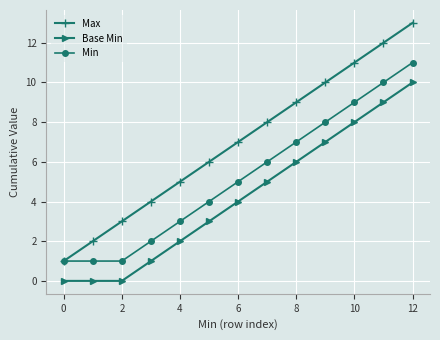

True or false: Max and Base Min intersect in this chart.

False